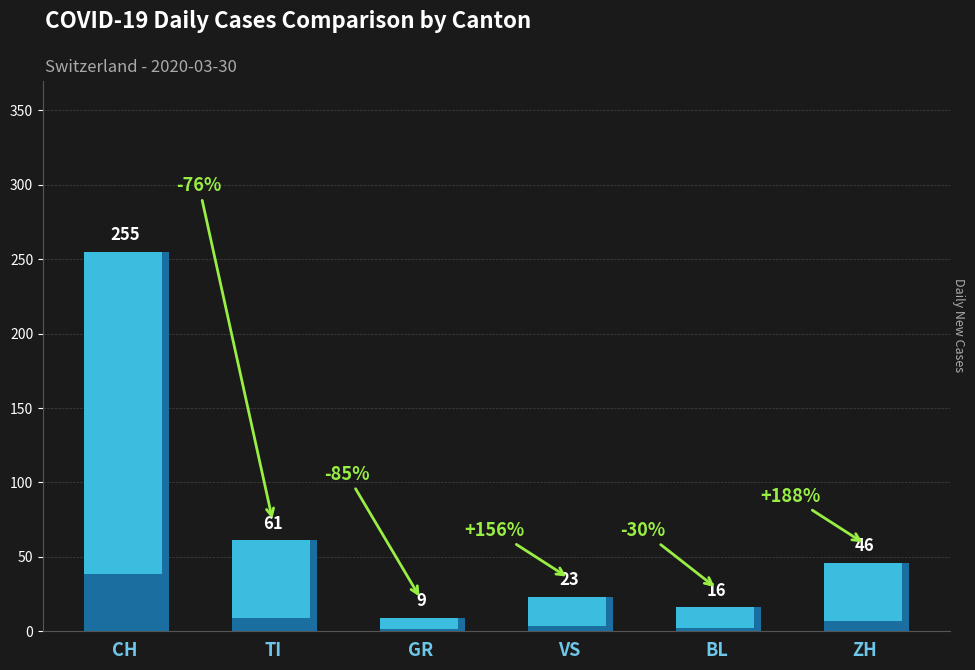

What is the label of the 5th bar from the right?

TI